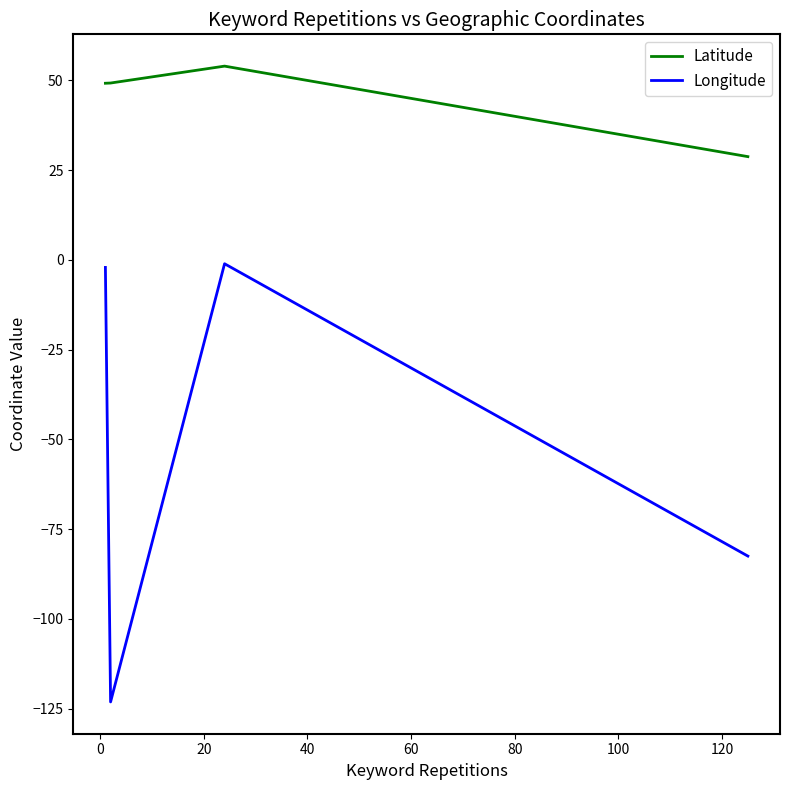

True or false: Latitude and Longitude cross at least once.

False